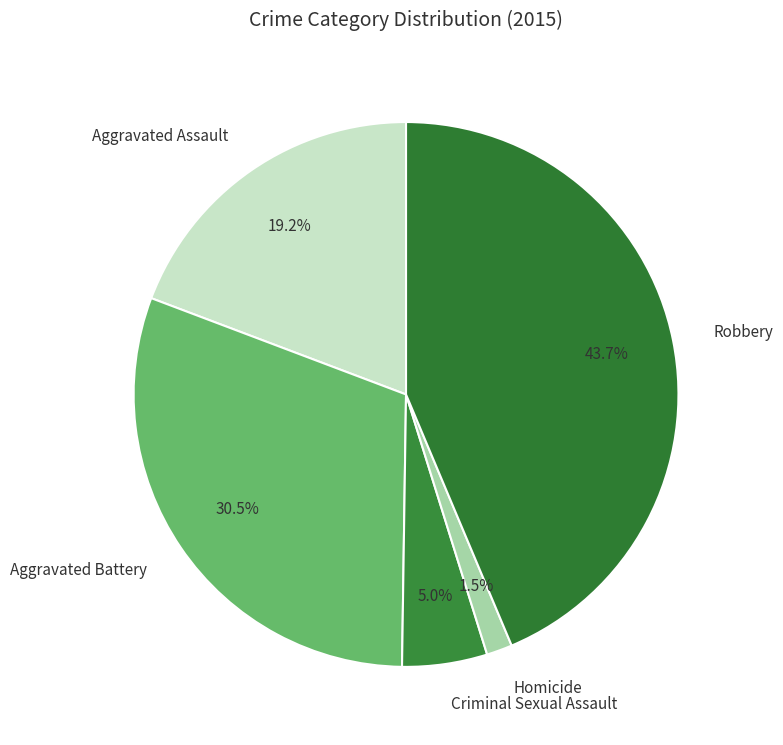

How many segments does this pie chart have?

5